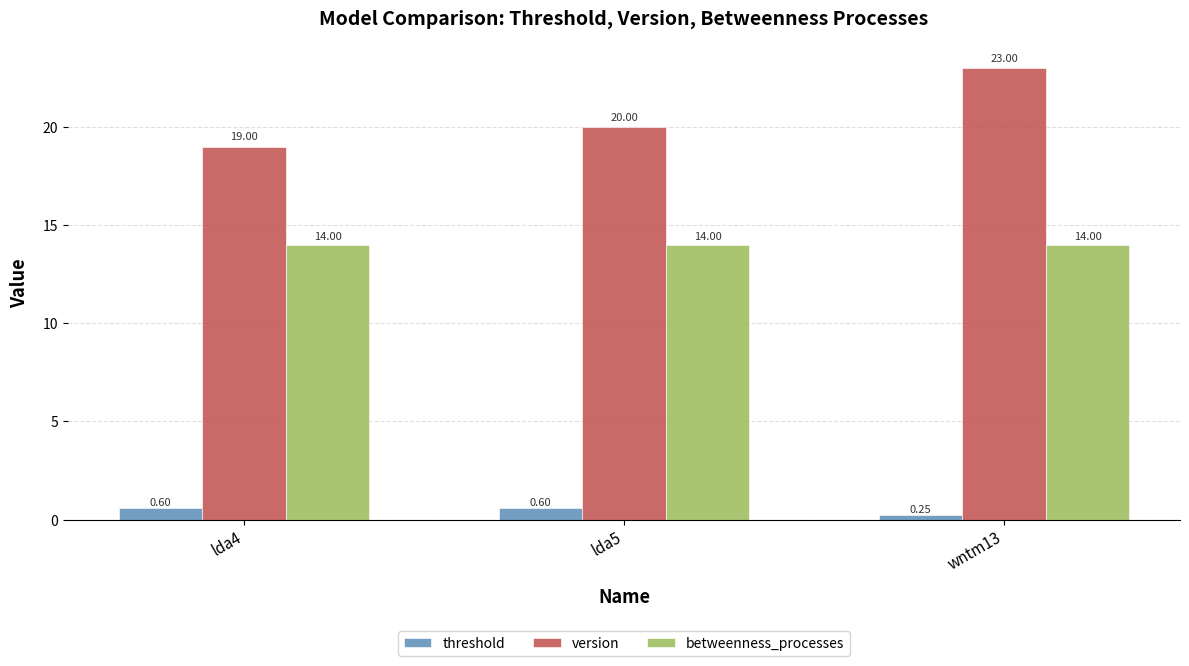

Which series has the largest total across all categories?

version